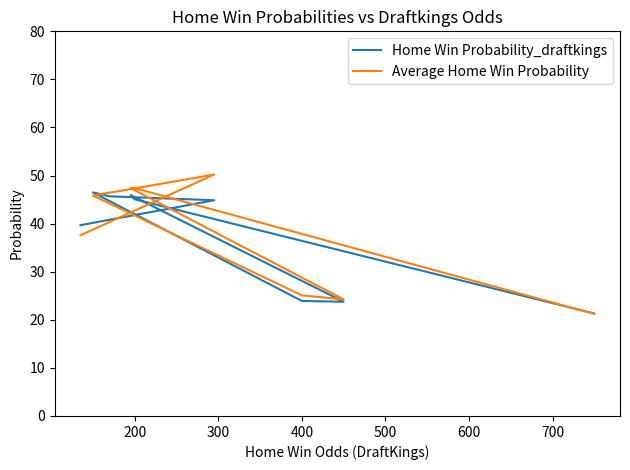

How many times do Average Home Win Probability and Home Win Probability_draftkings cross each other?

4